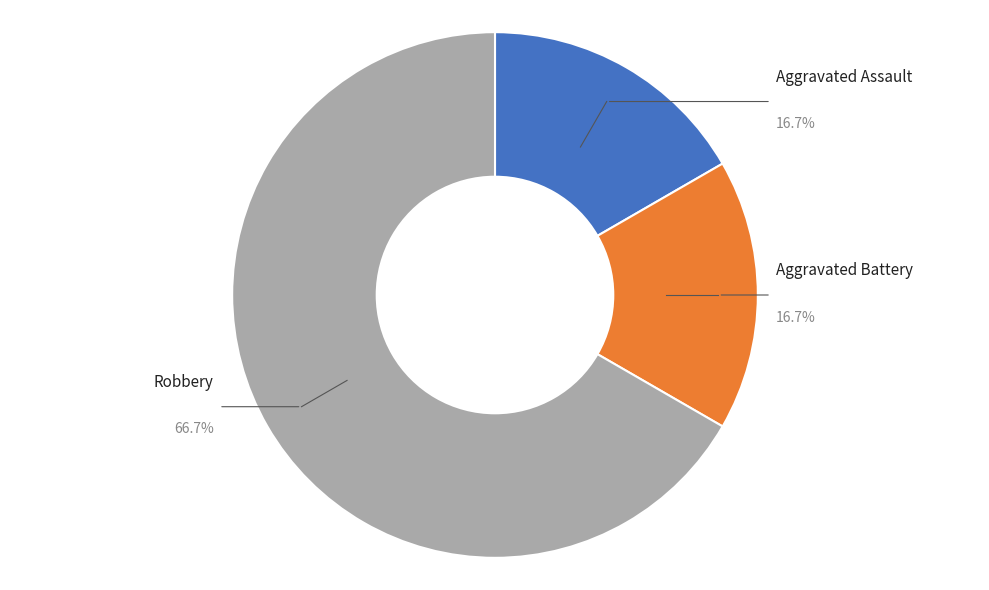

What percentage is NOT represented by Aggravated Battery?

83.3%